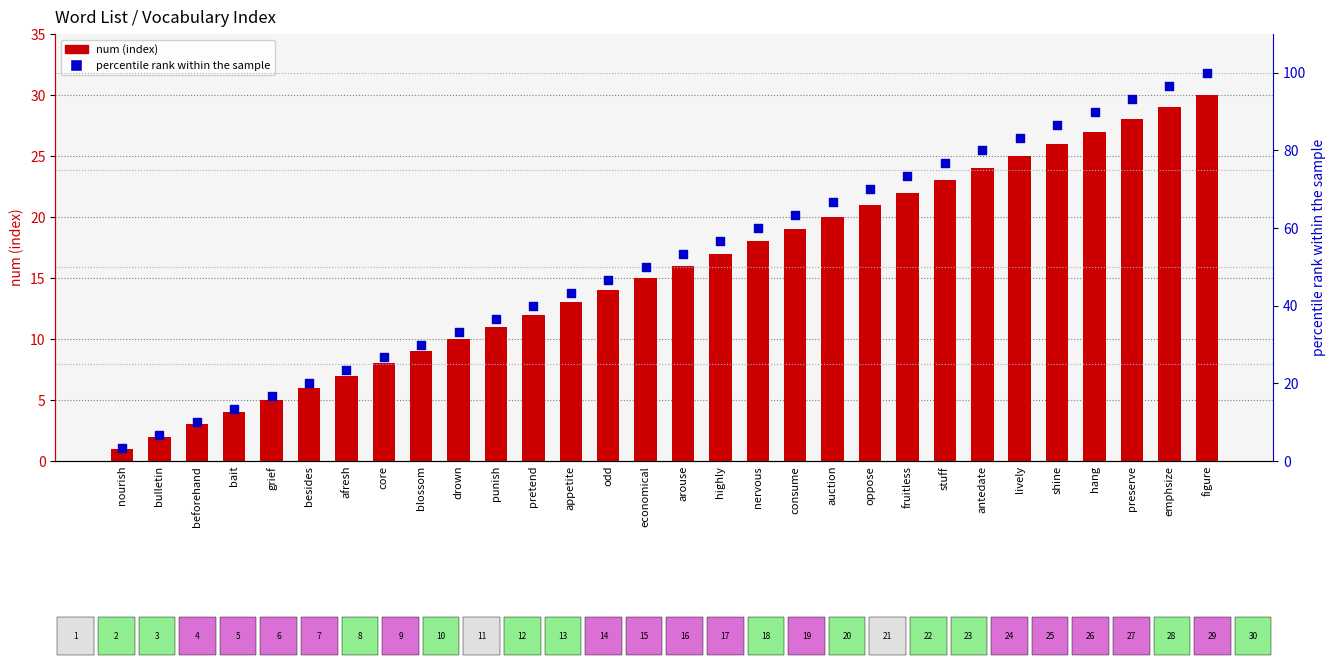

Which series contains the highest Y value?

percentile rank within the sample